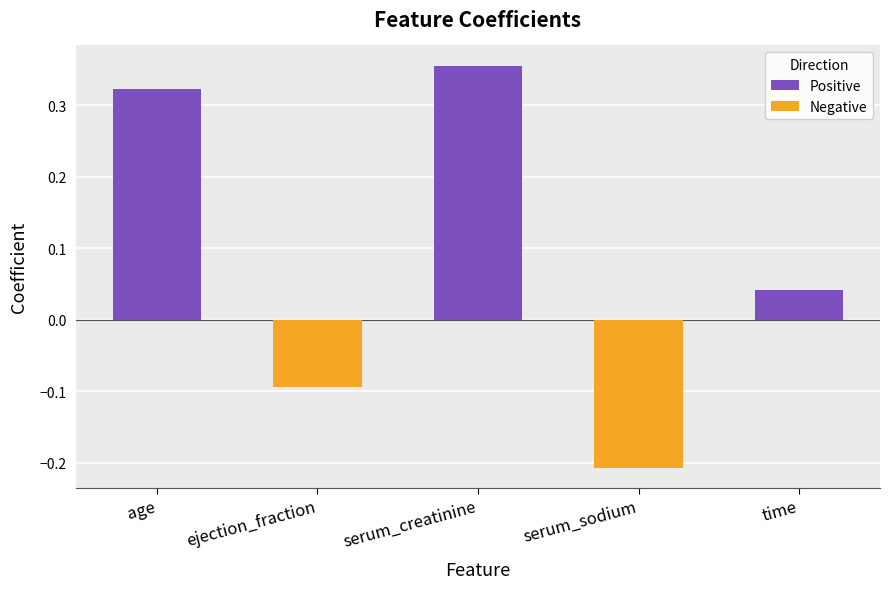

What is the label of the 5th bar from the left?

time